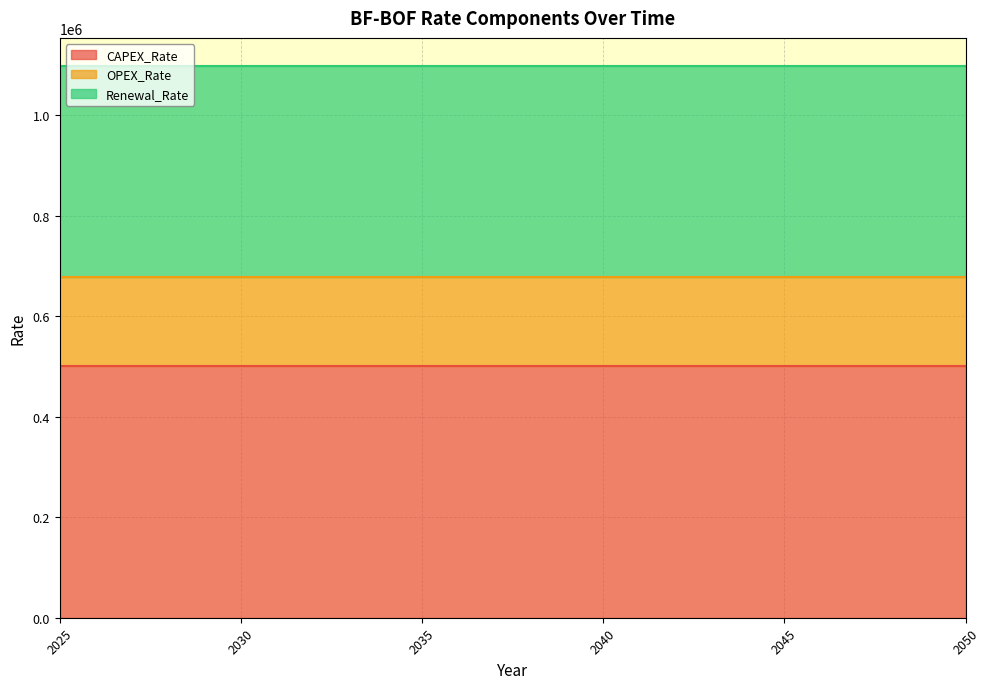

Between 2043 and 2041, which is larger?

2043